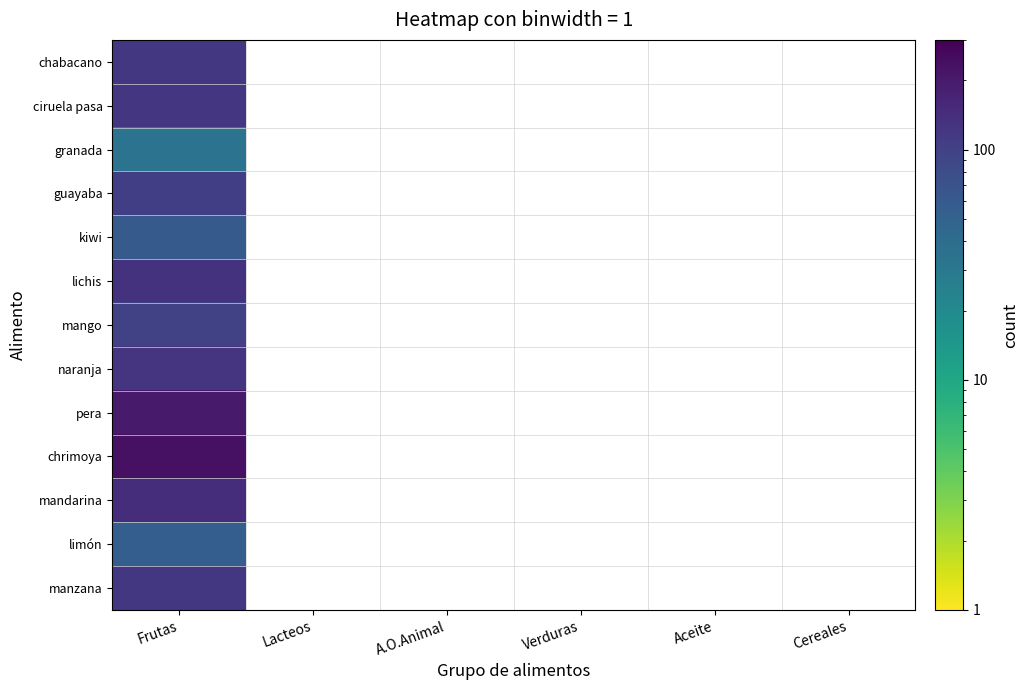

At how many categories does at least one series exceed 218?

1